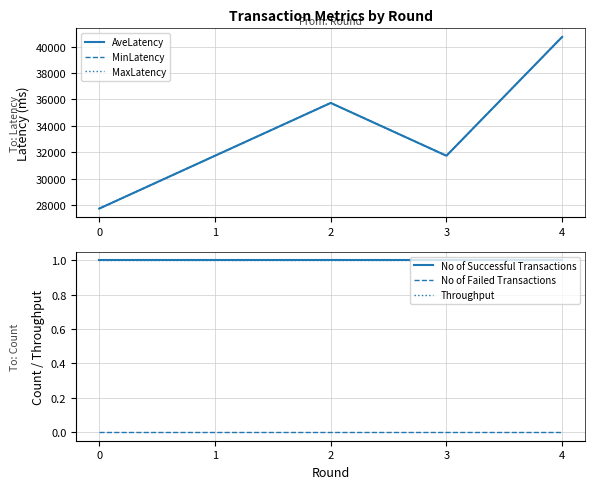

Rank the series by their maximum value, from highest to lowest.

AveLatency, MinLatency, MaxLatency, No of Successful Transactions, Throughput, No of Failed Transactions